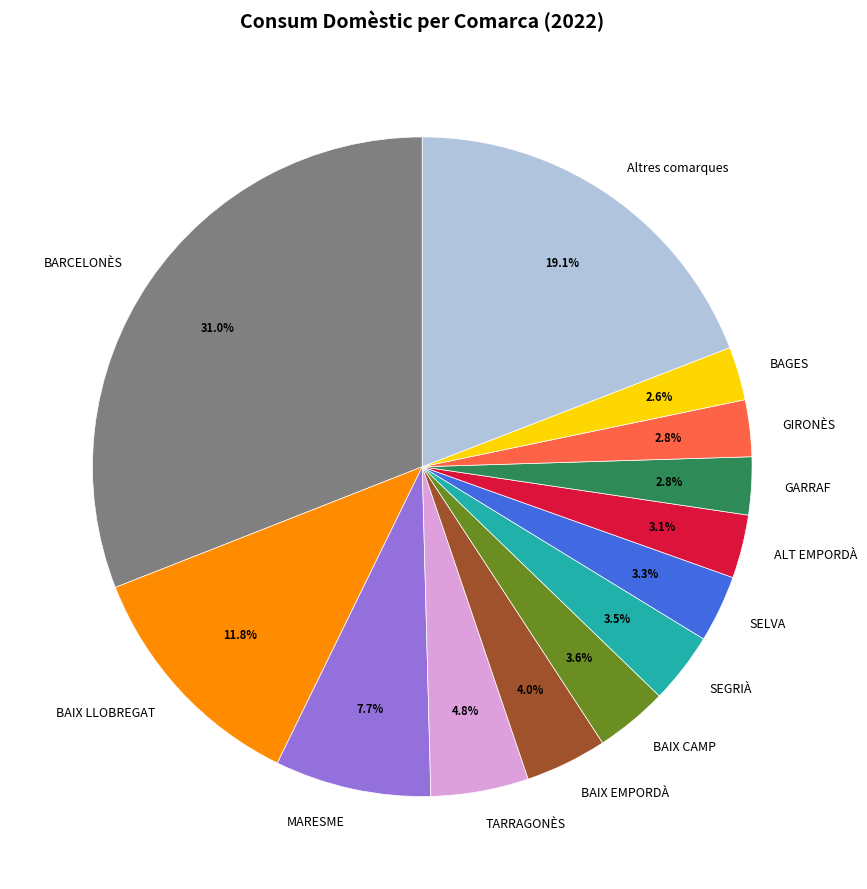

What portion of the pie excludes TARRAGONÈS?

95.2%